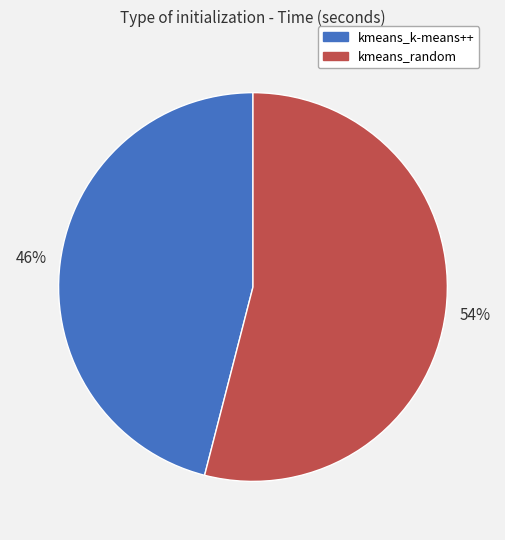

Rank the categories by value from highest to lowest.

kmeans_random, kmeans_k-means++